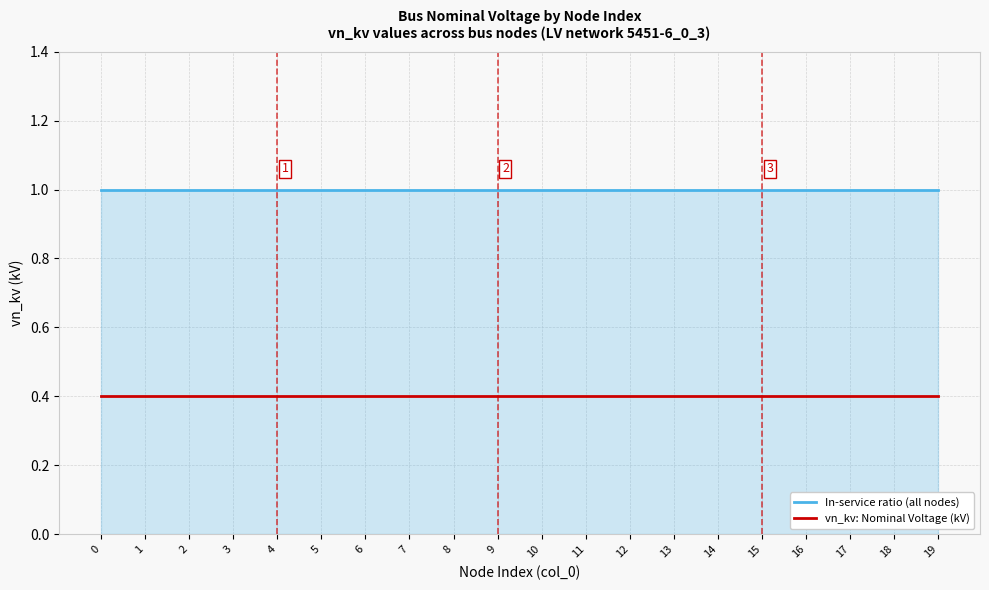

What is the spread (max minus min) of values at 12?

0.6